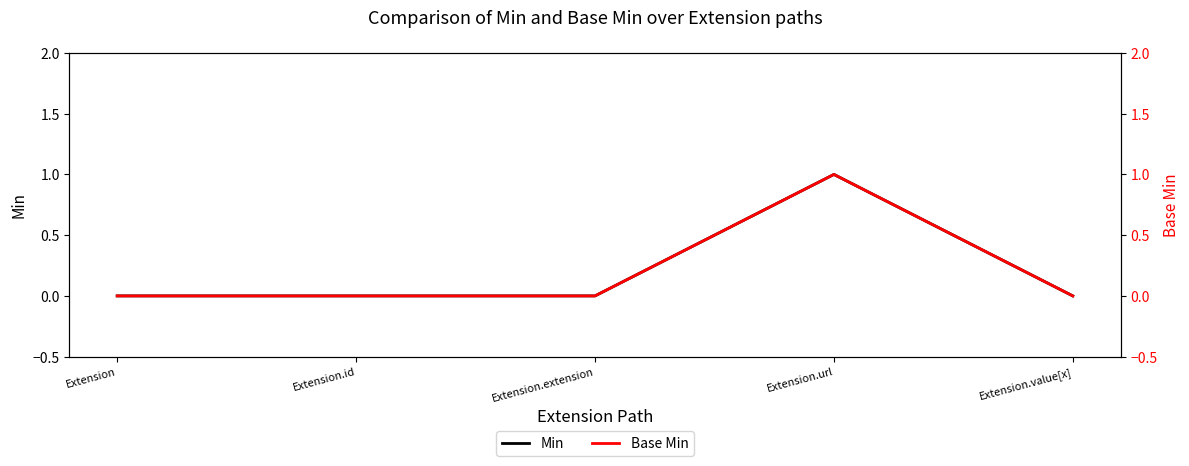

At which label is Min closest to 0?

Extension